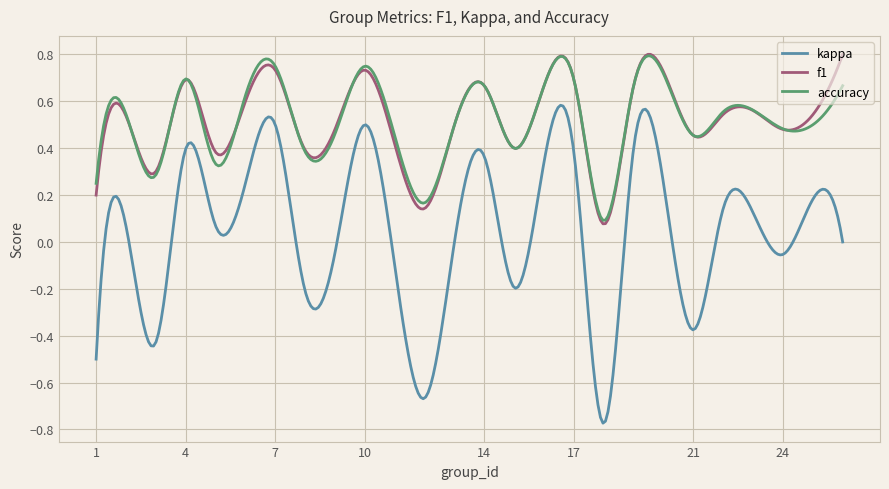

True or false: f1 and kappa intersect in this chart.

False